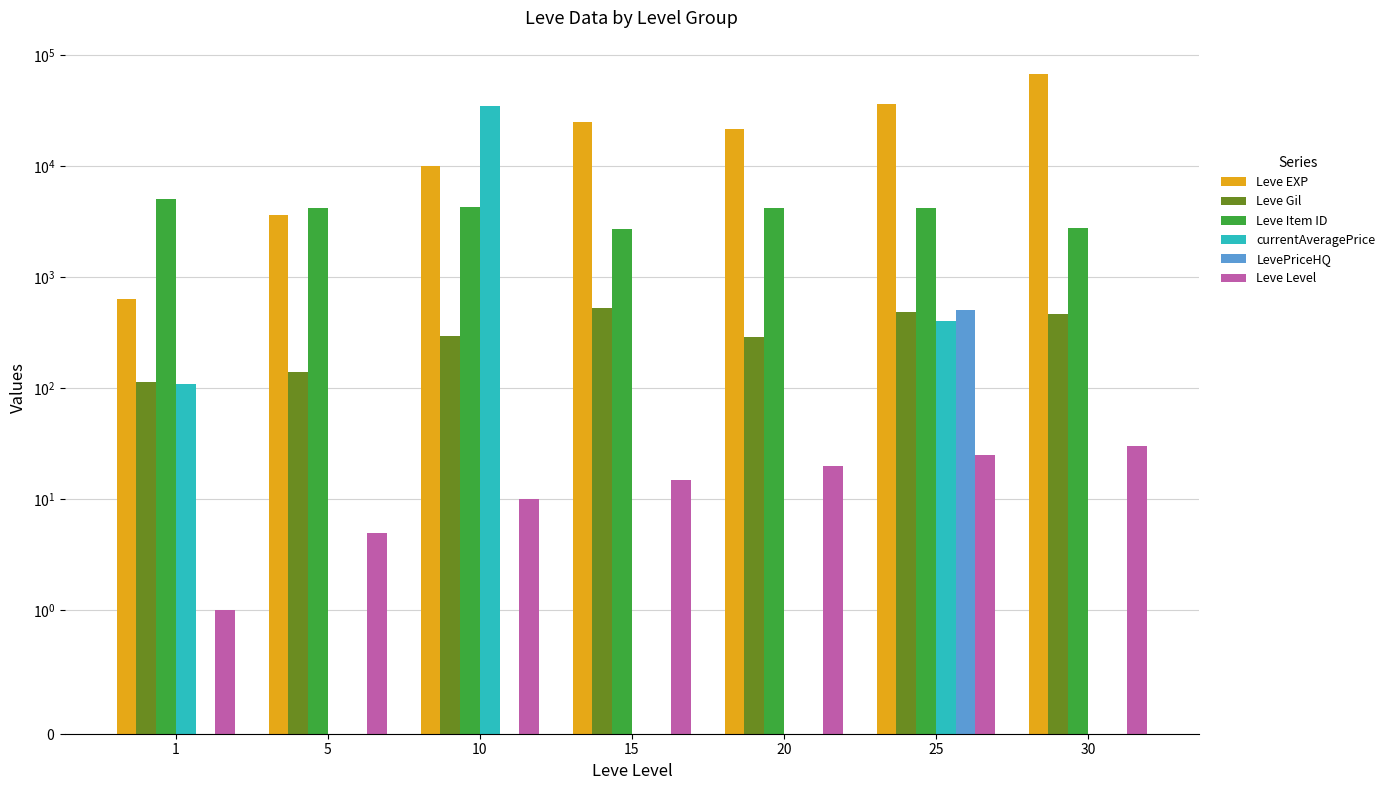

What is the difference between the maximum and minimum values in the Leve Gil series?

416